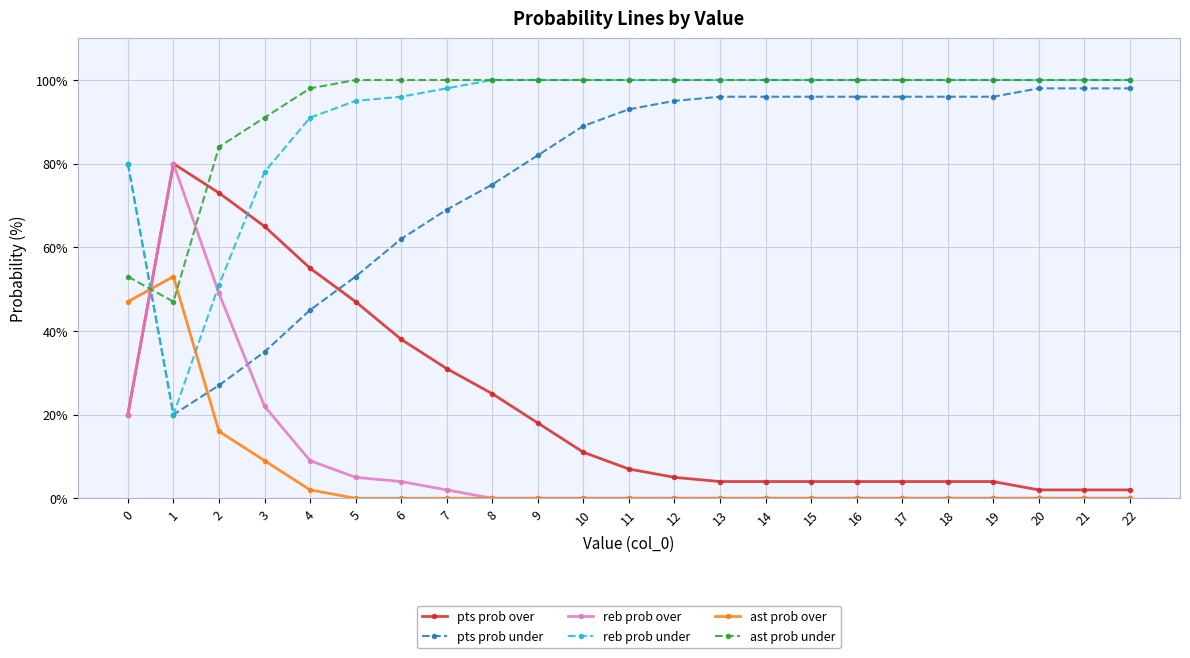

What is the value of the pts prob under point at the 4th from the left?

35